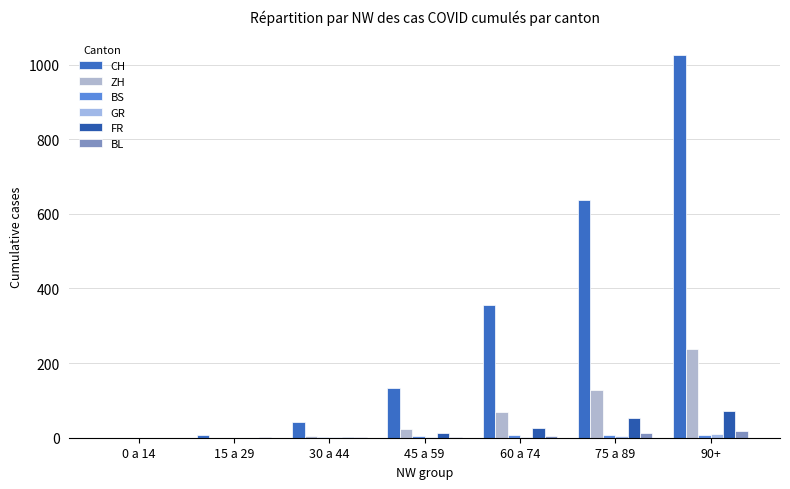

Does the chart contain stacked bars?

No